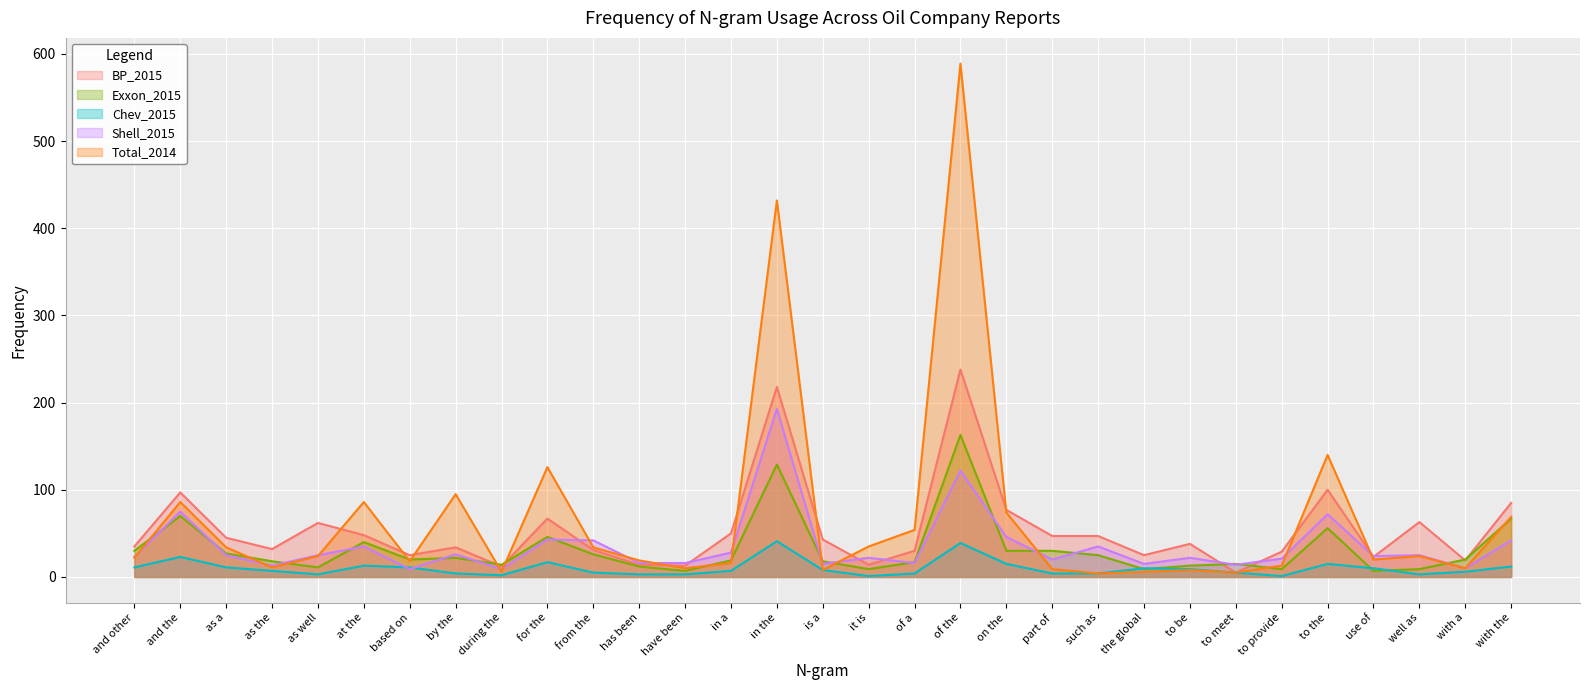

What is the difference between the maximum and minimum values in the Total_2014 series?

585